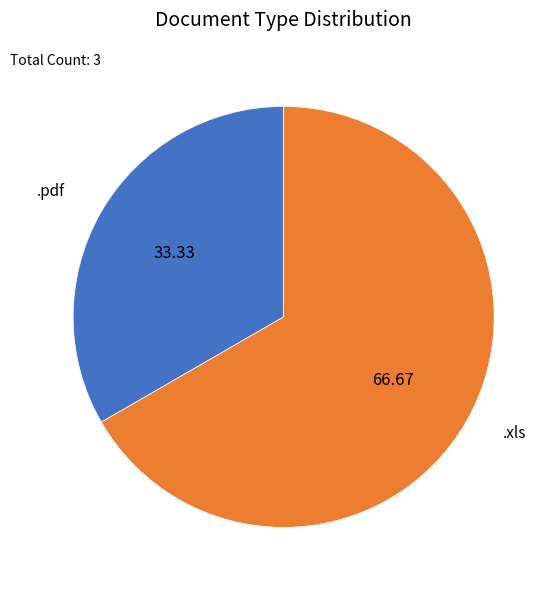

Is there any slice that represents more than half of the pie?

Yes